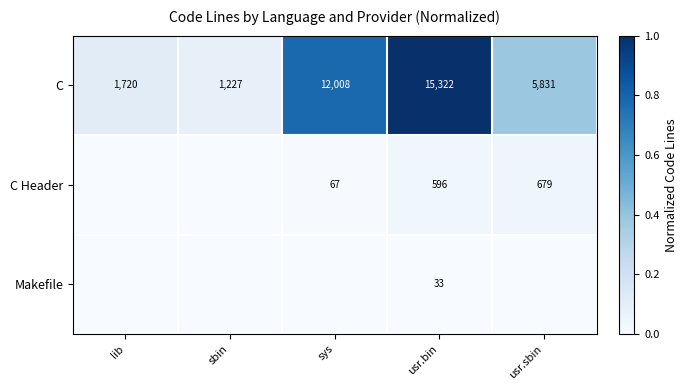

The value of C at usr.sbin is 5831. True or false?

True